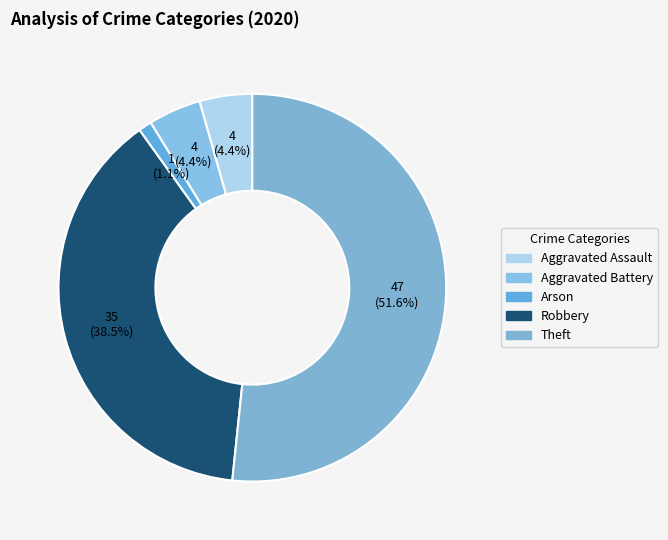

Count the number of slices in the pie.

5